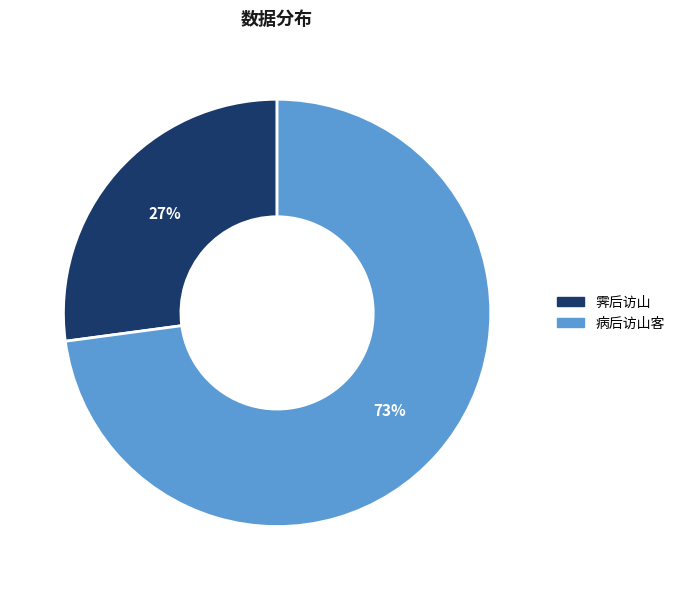

To the nearest percent, what is the average slice percentage?

50%